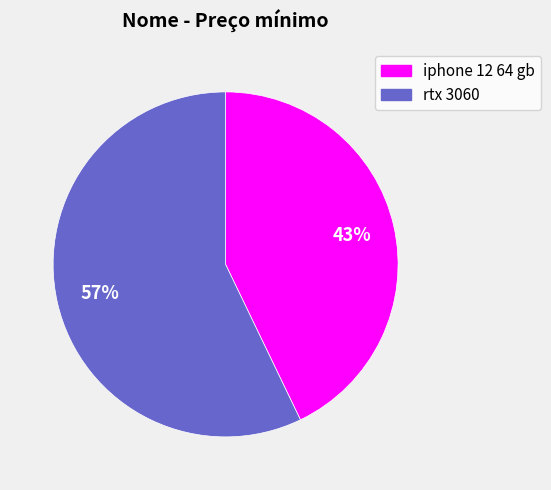

The iphone 12 64 gb slice represents 43% of the pie. True or false?

True